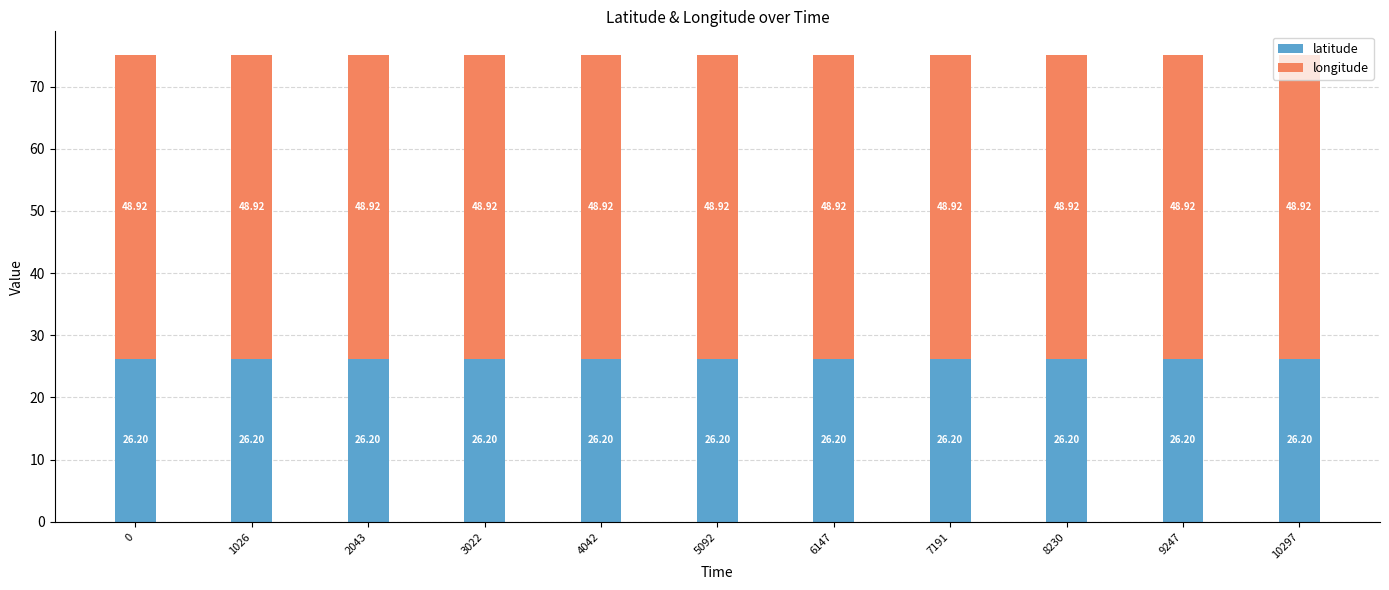

What is the total value across all series at 9247?

75.1